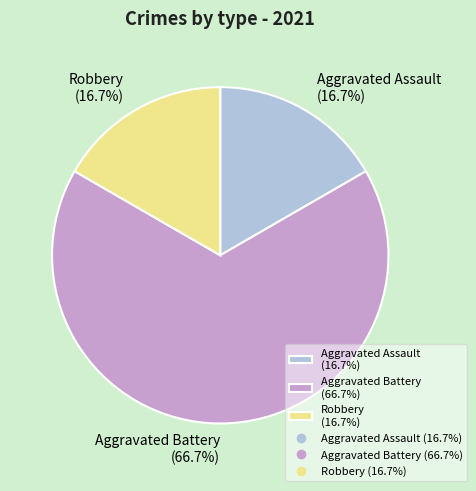

Which has a higher value, Aggravated Assault (16.7%) or Aggravated Battery (66.7%)?

Aggravated Battery (66.7%)